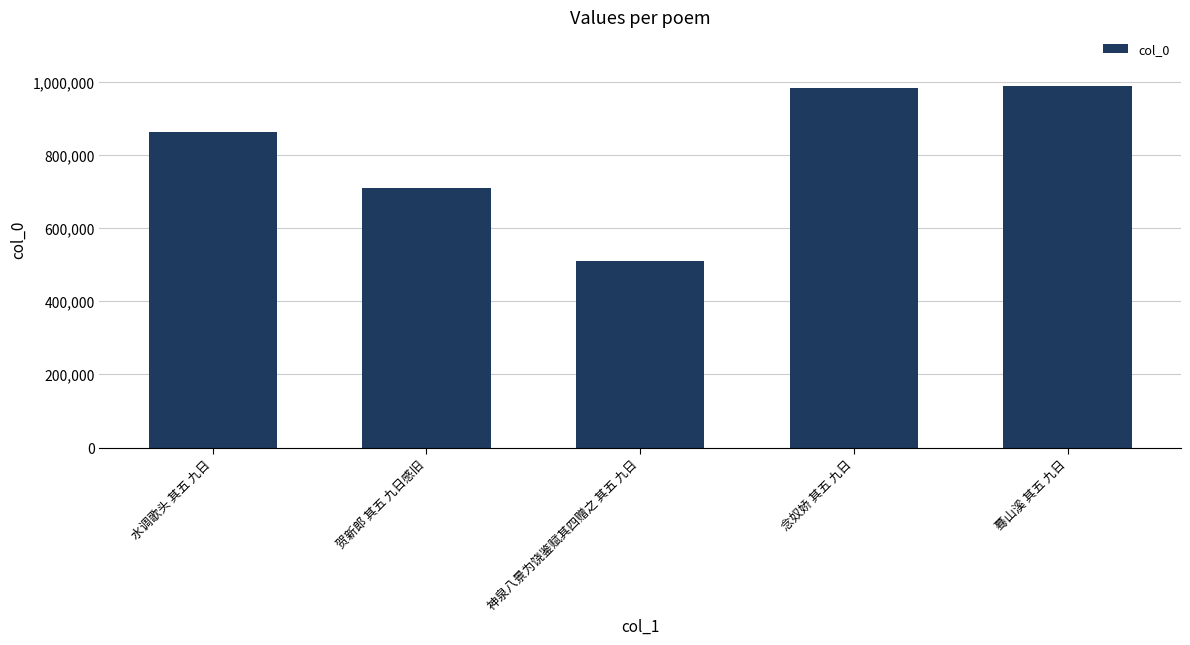

Reading right to left, transcribe all the data shown in this chart.

988537	983228	509892	708296	861892